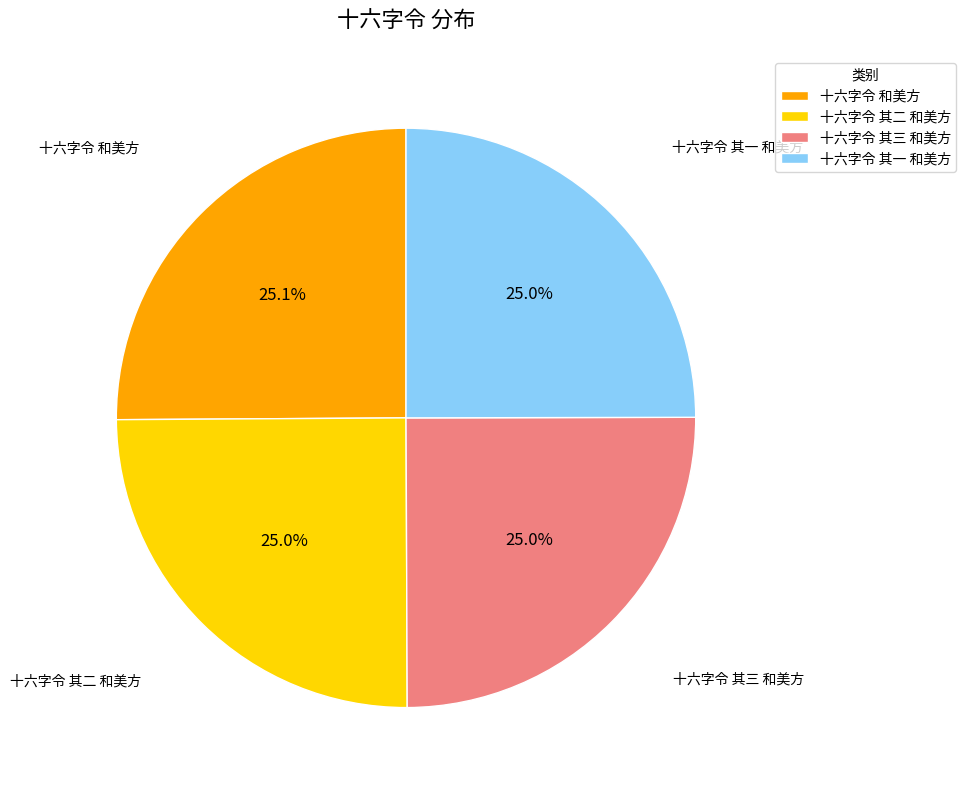

Does 十六字令 其一 和美方 represent more than half of the total?

No